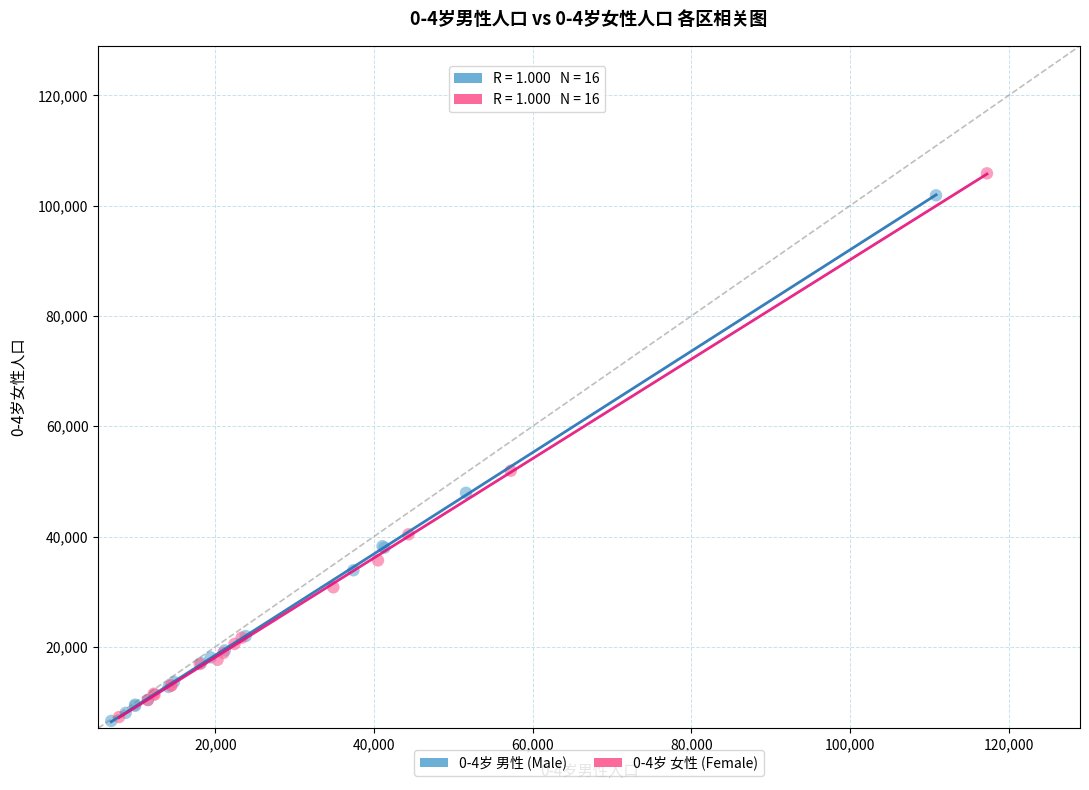

Which series has the widest spread of Y values?

0-4岁 女性 (Female)